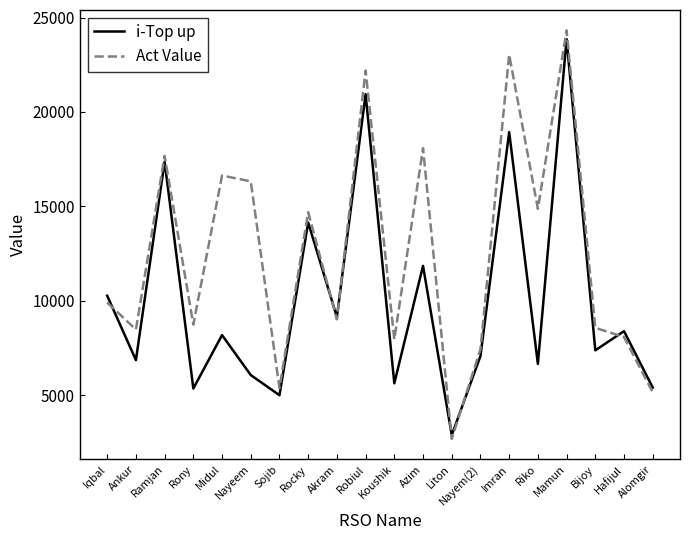

Where is i-Top up nearest to the value 13366?

Rocky